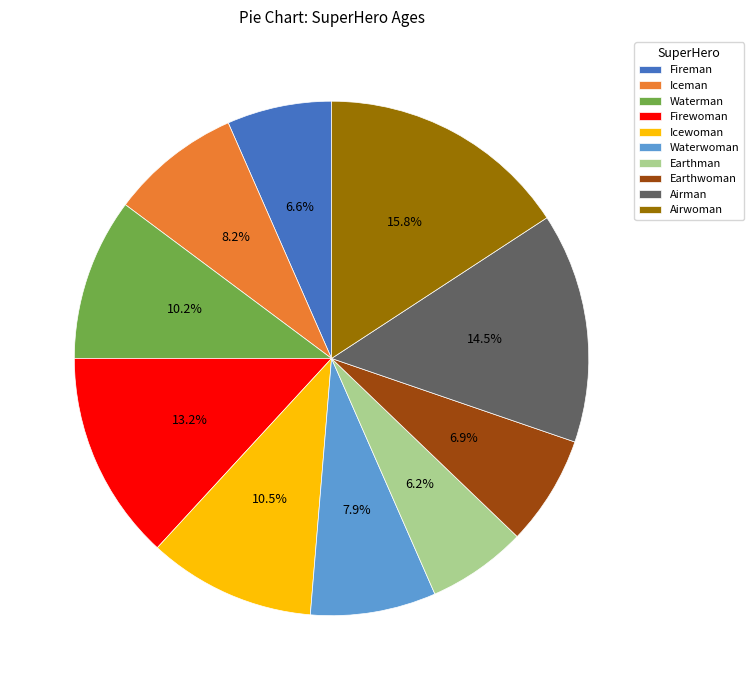

Is there a majority slice in this chart?

No